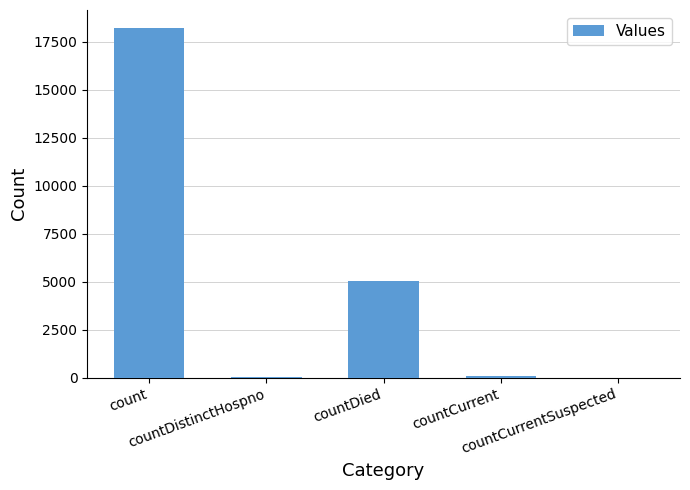

Are the bars horizontal?

No